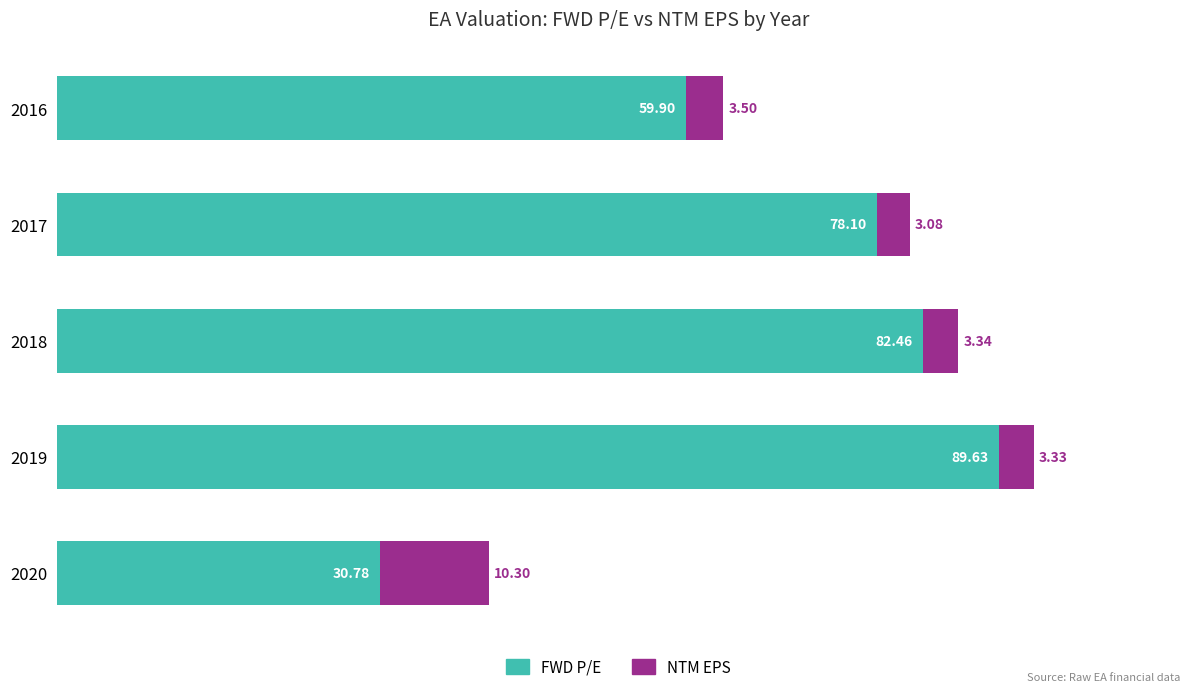

What is the average value of the FWD P/E series?

68.2